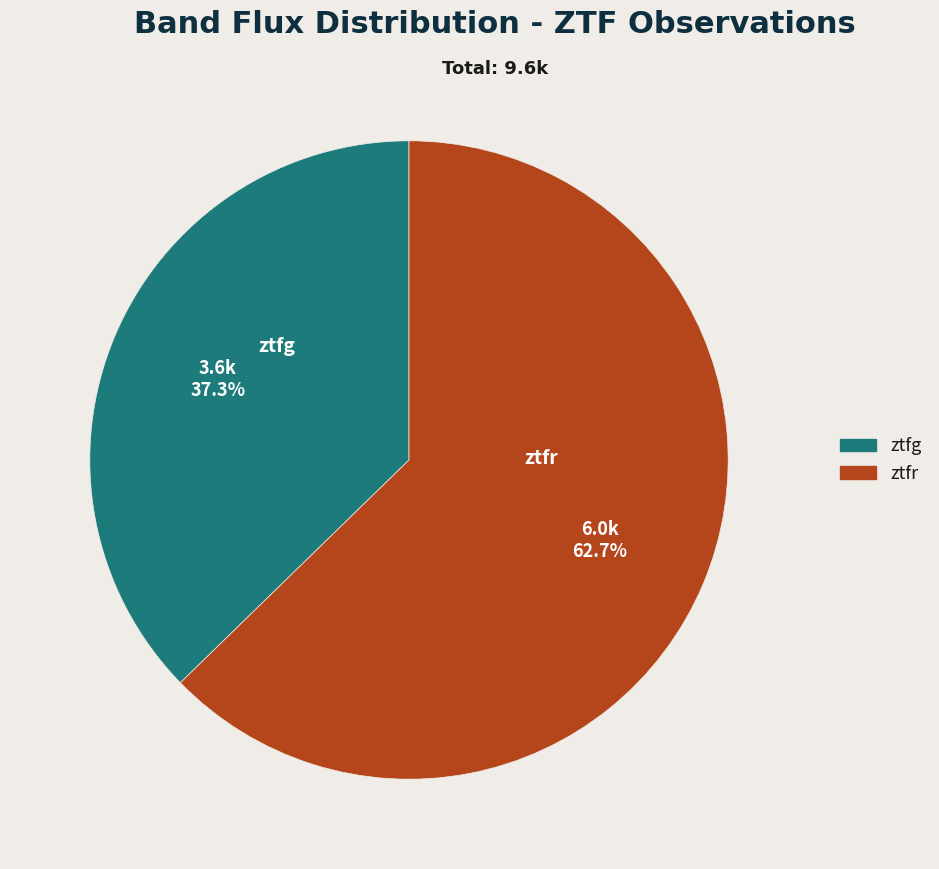

To the nearest percent, what is the difference between the largest and smallest slice percentages?

25%